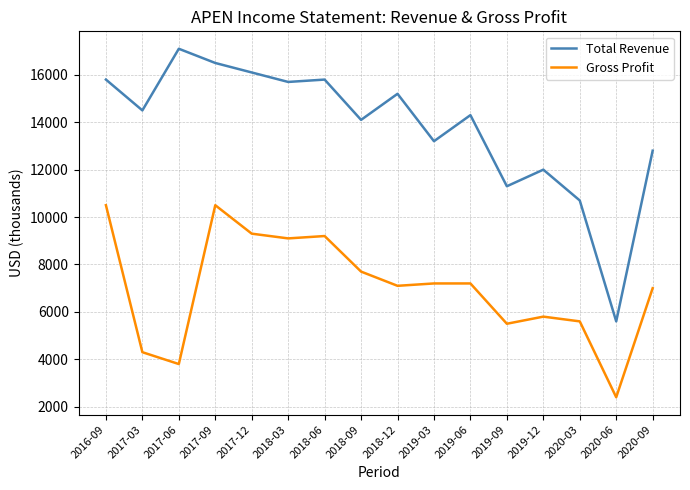

What value does the Gross Profit series have at 2017-06?

3800